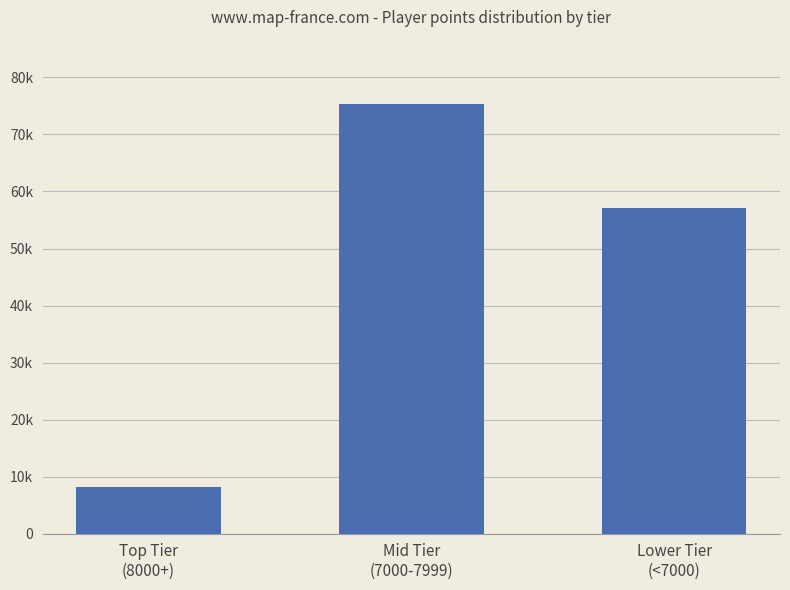

Are the bars horizontal?

No